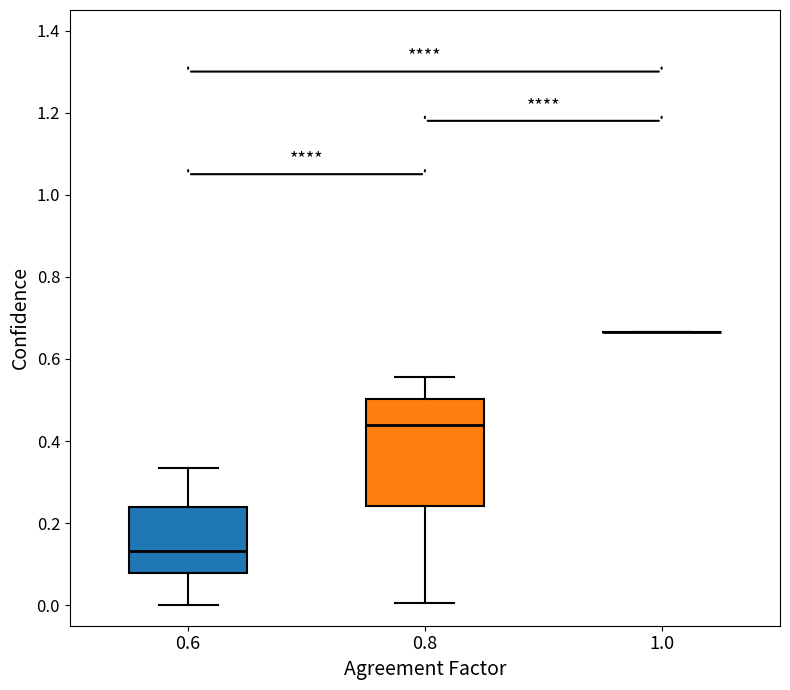

Reading left to right, transcribe this box plot: for each box, give where its median line is, the range the box spans, and where its two whiskers end, as read against the y-axis. The values are not printed on the chart, so give them approximately, as read against the axis.

0.6: median 0.14, box 0.08 to 0.24, whiskers 0.00 to 0.34
0.8: median 0.44, box 0.24 to 0.50, whiskers 0.00 to 0.56
1.0: box collapsed to a line at 0.66, whiskers 0.66 to 0.66